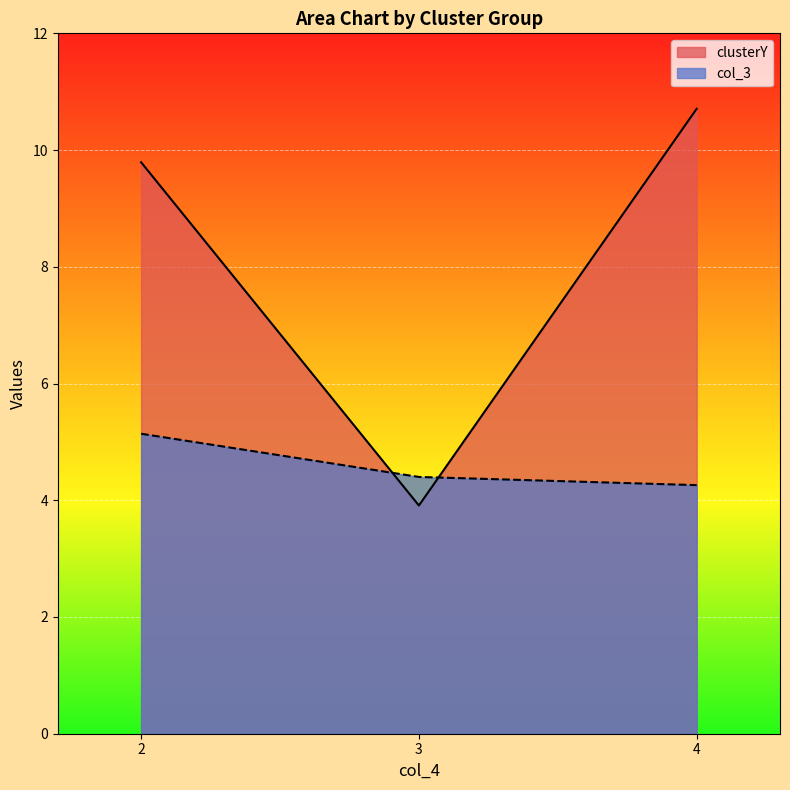

Rank the series at 2 from highest to lowest value.

clusterY, col_3